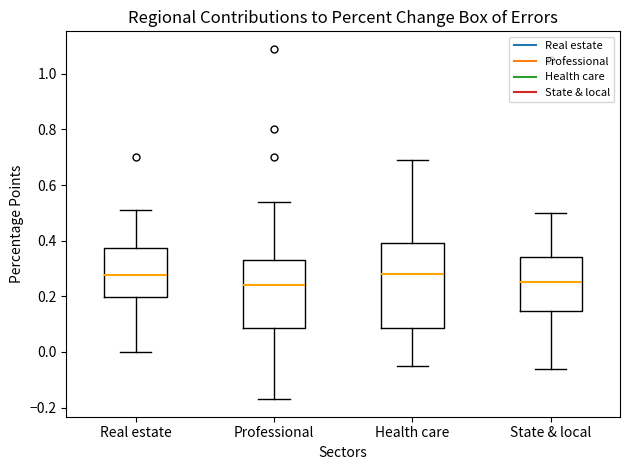

Where does the lower whisker of the box for Real estate end on the y-axis? The values are not printed on the chart, so give them approximately, as read against the axis.

0.00